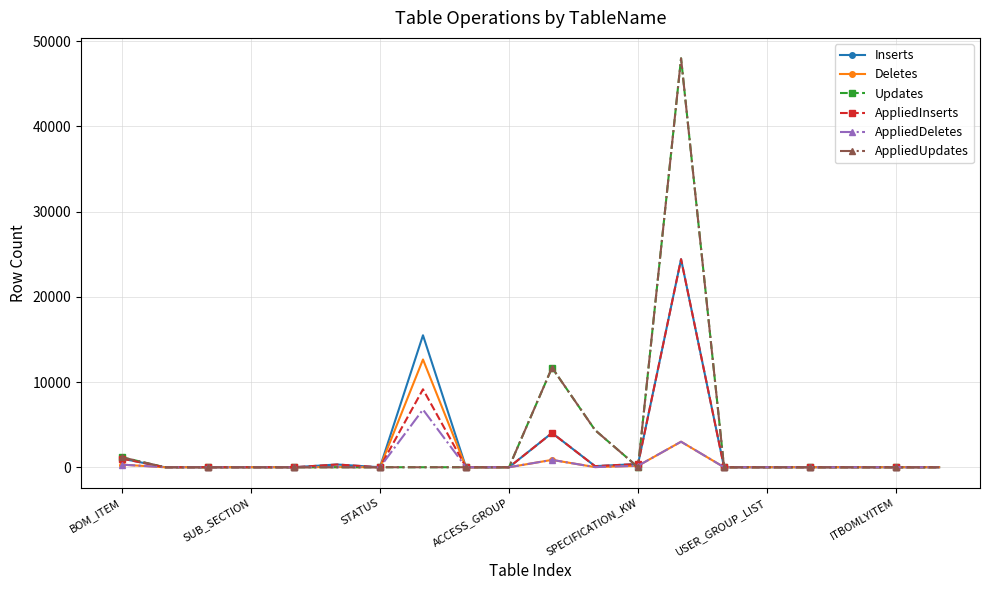

Does the chart have visible grid lines?

Yes